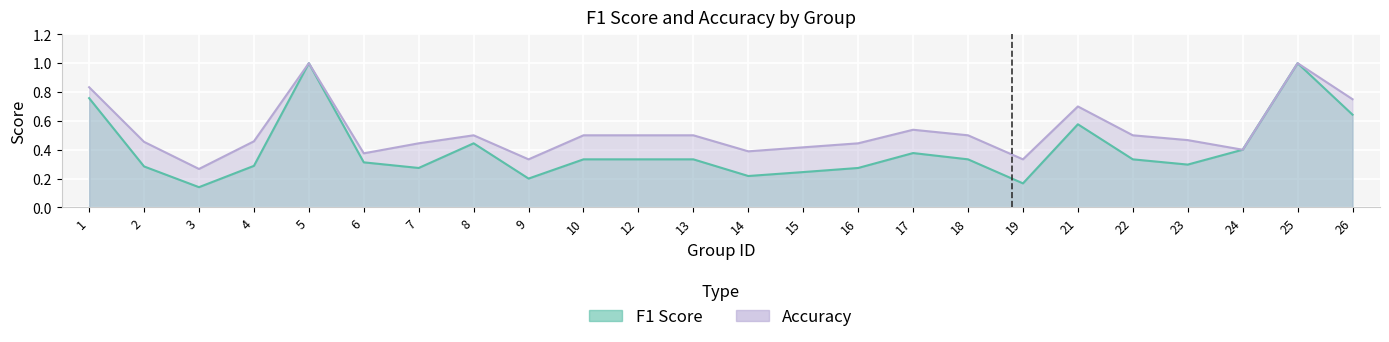

True or false: accuracy_line and f1_line intersect in this chart.

False